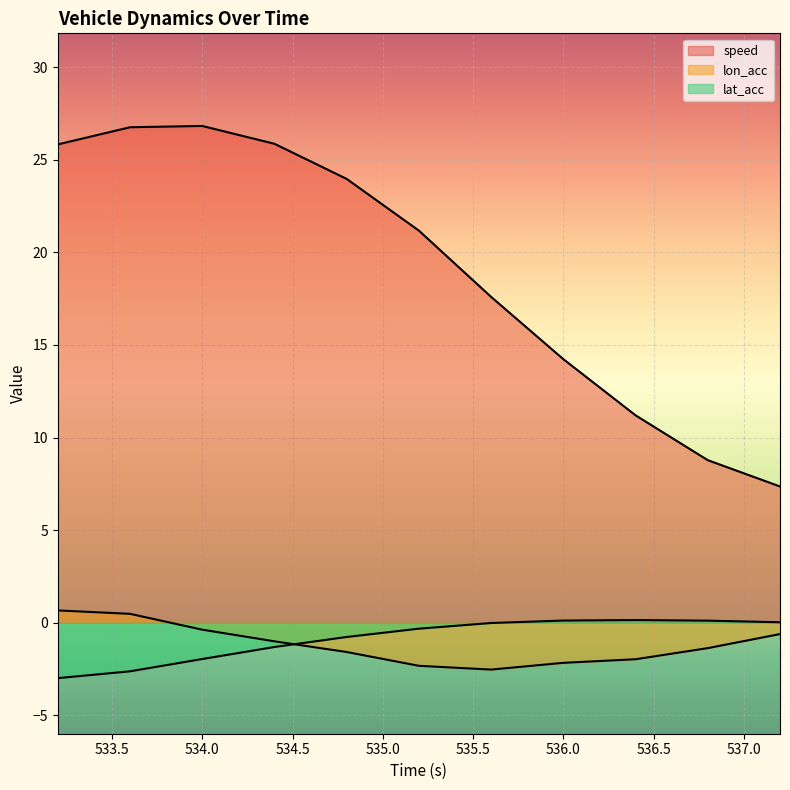

At which category does lon_acc reach its first local valley?

535.6